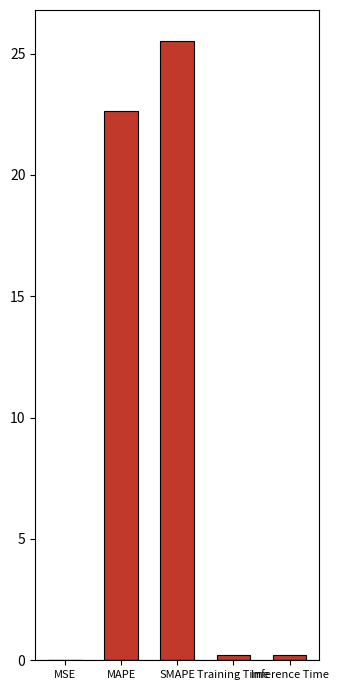

Are the bars horizontal?

No